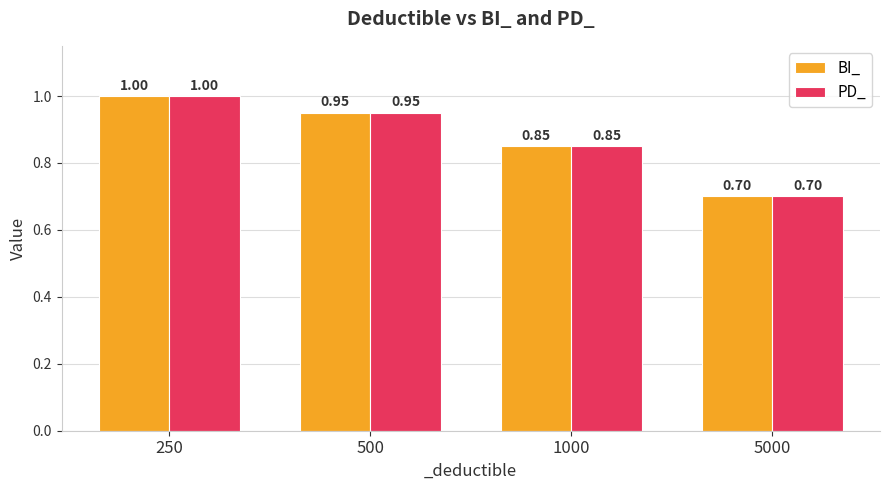

What is the difference between the maximum and minimum values in the PD_ series?

0.3